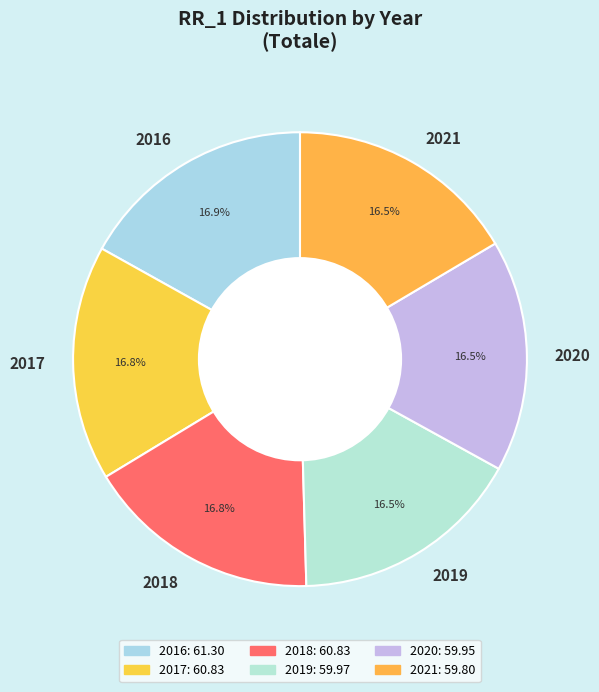

True or false: 2019 accounts for 27% of the total.

False